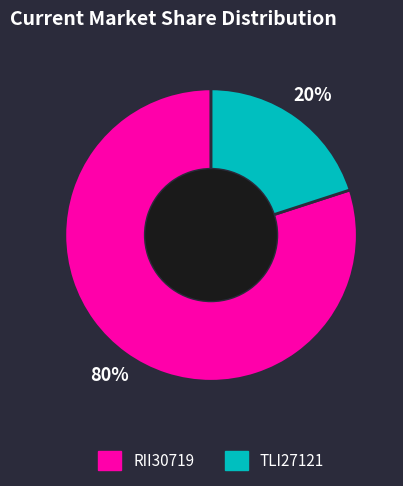

Is RII30719 the majority of the pie?

Yes